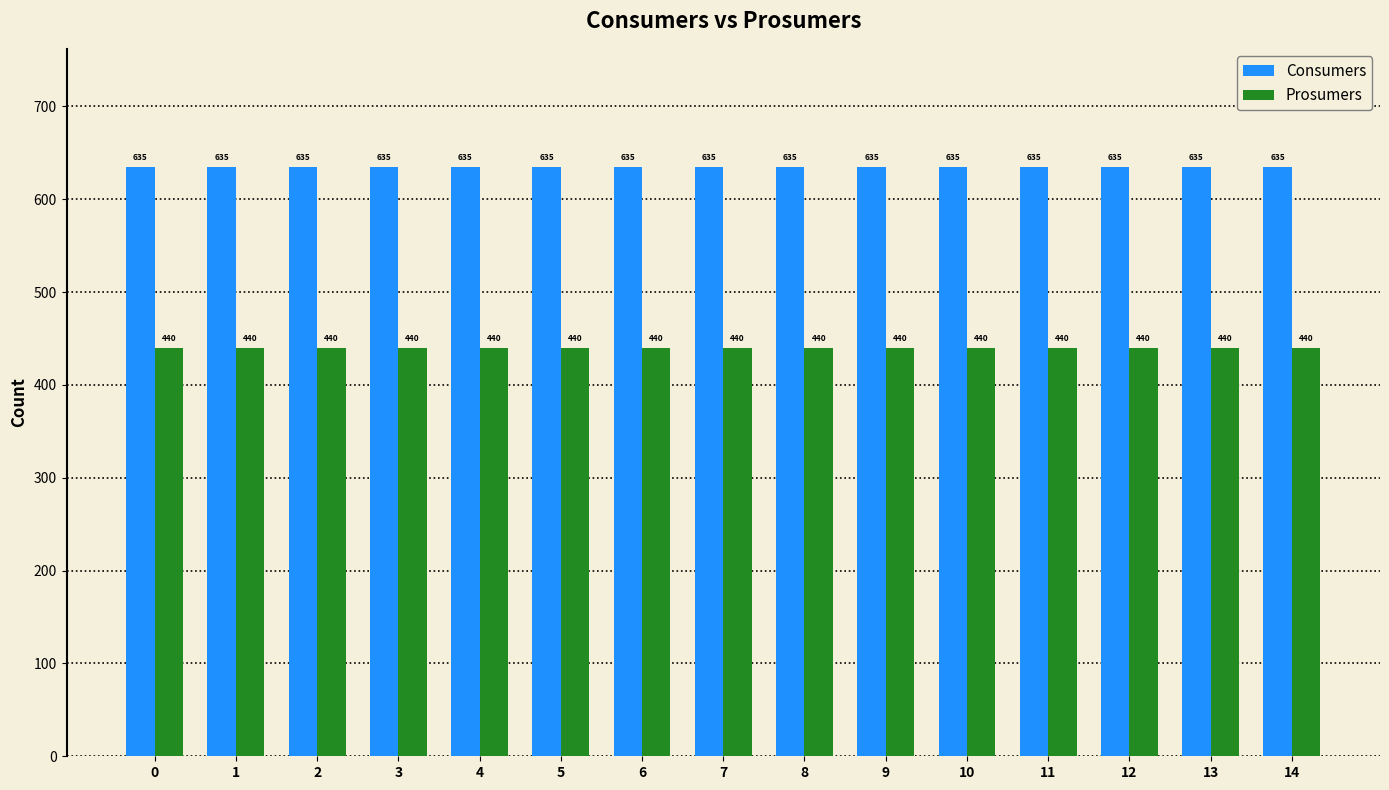

What is the smallest value displayed?

440